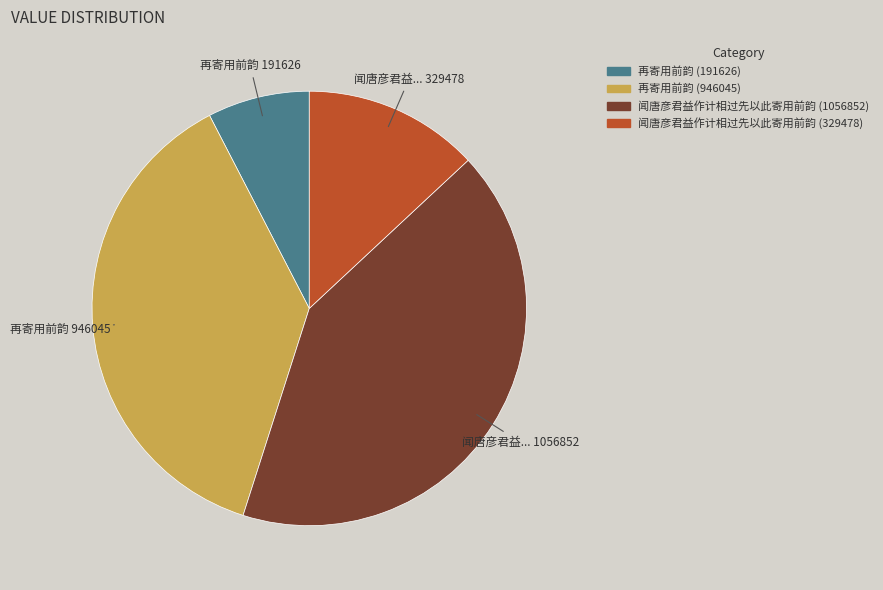

Which slice is the smallest?

再寄用前韵 (191626)